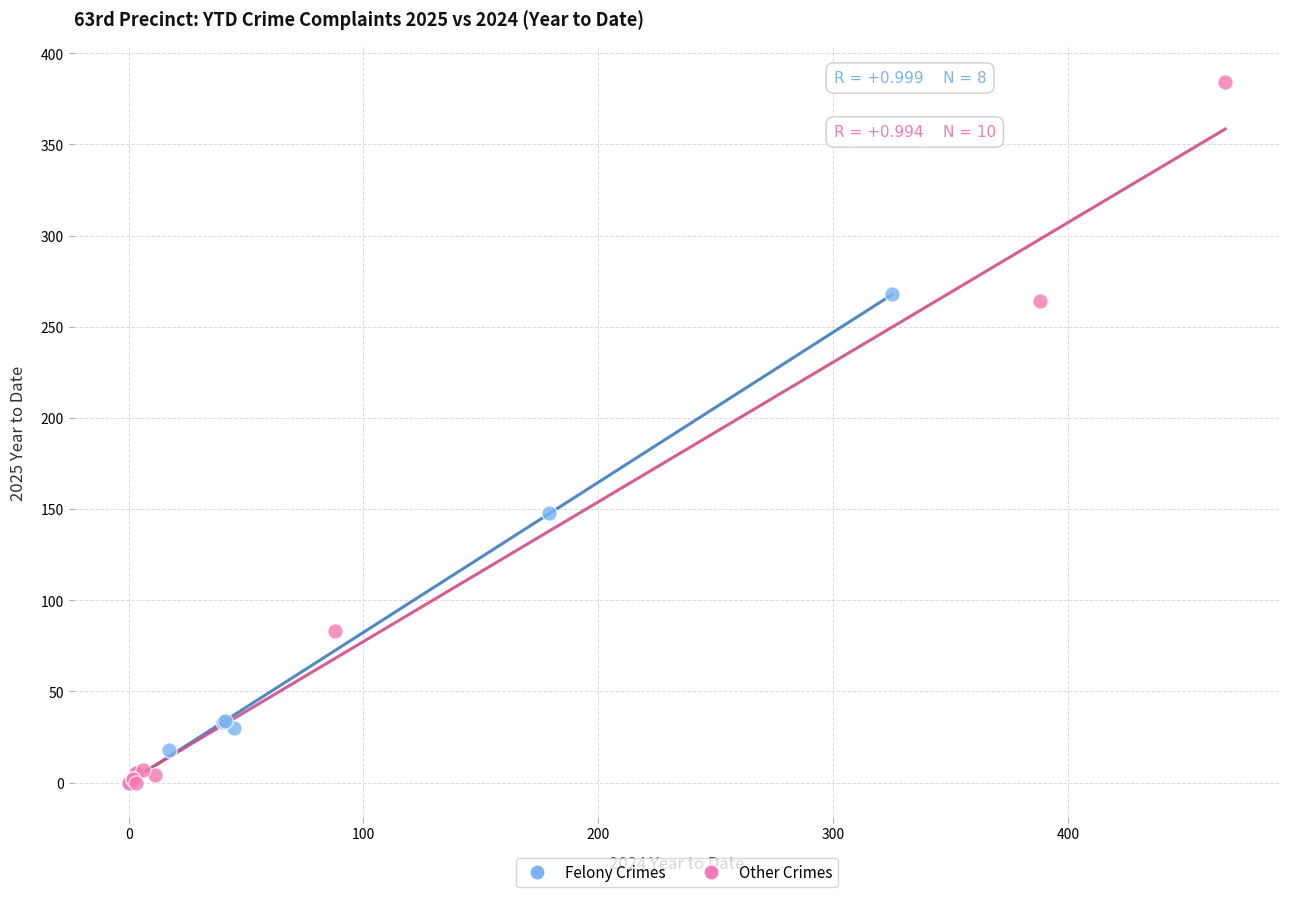

Which series has the widest spread of Y values?

Other Crimes